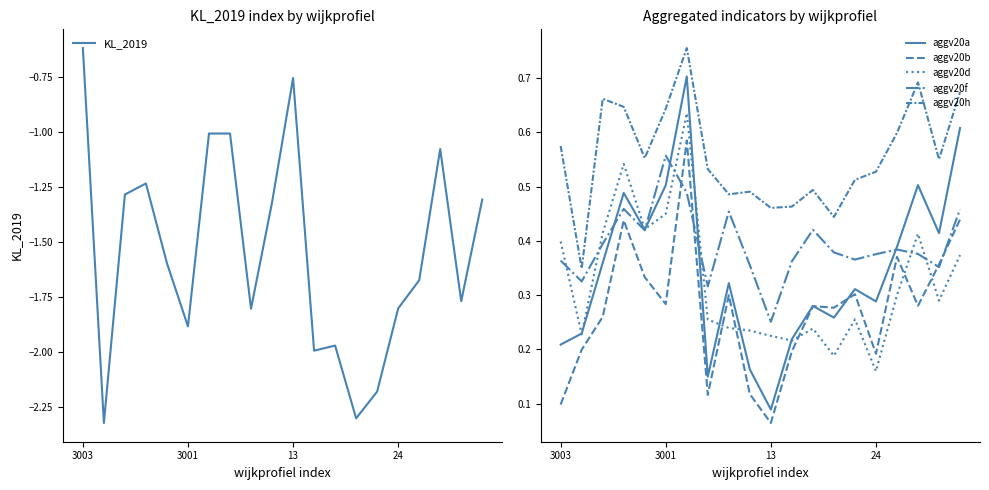

True or false: aggv20d has more than 0 interior local peaks.

True